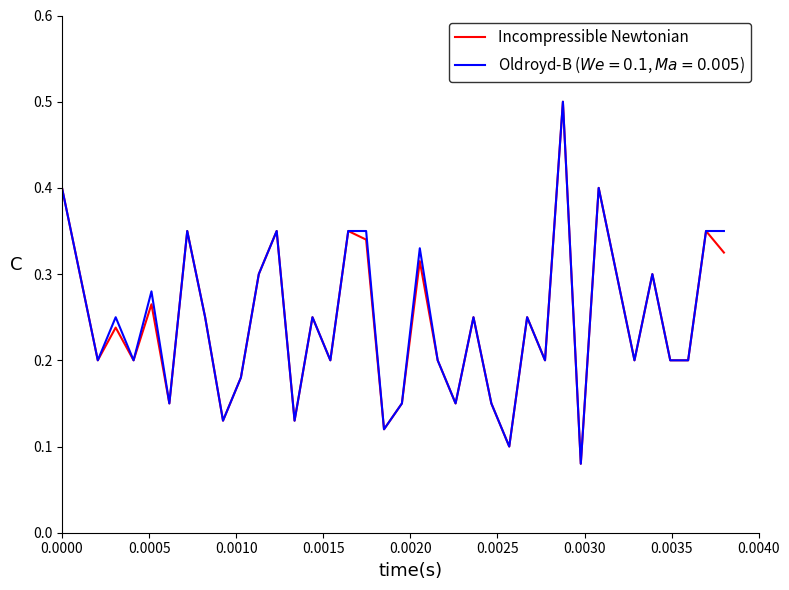

What is the greatest value displayed?

0.5